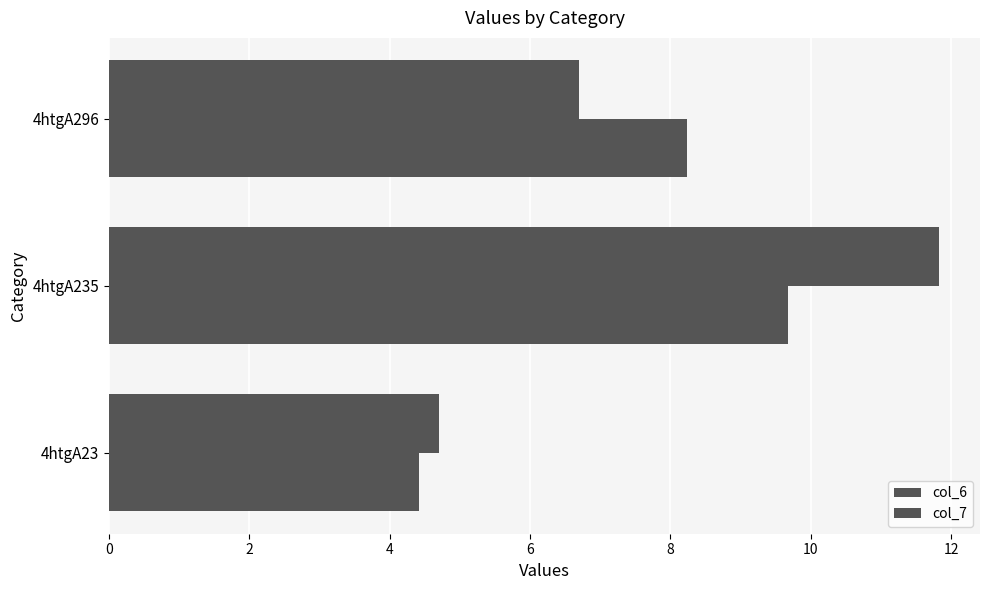

How many categories are shown in the chart?

3